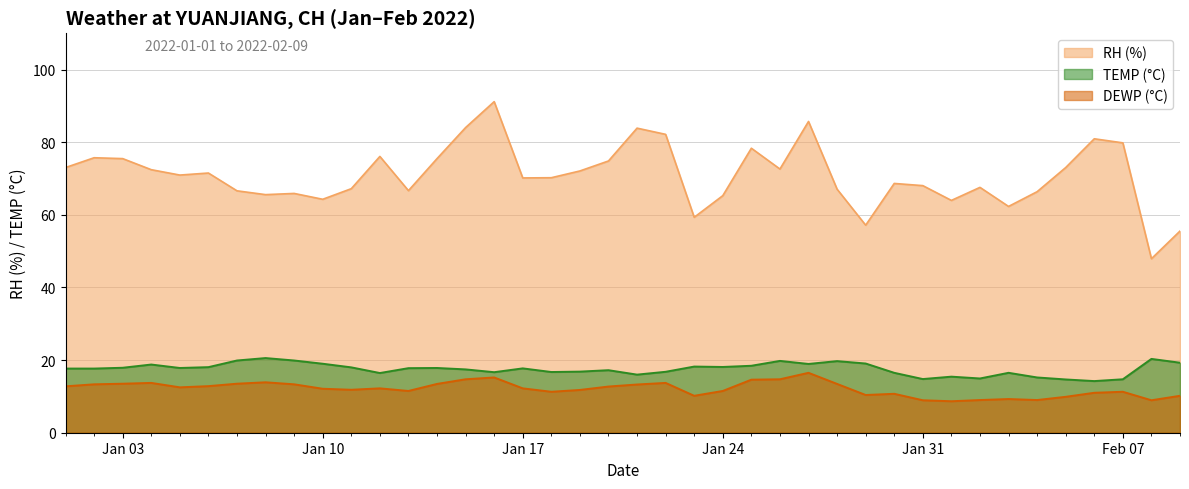

The RH (%) series shows 24.5 at Jan 03. True or false?

False